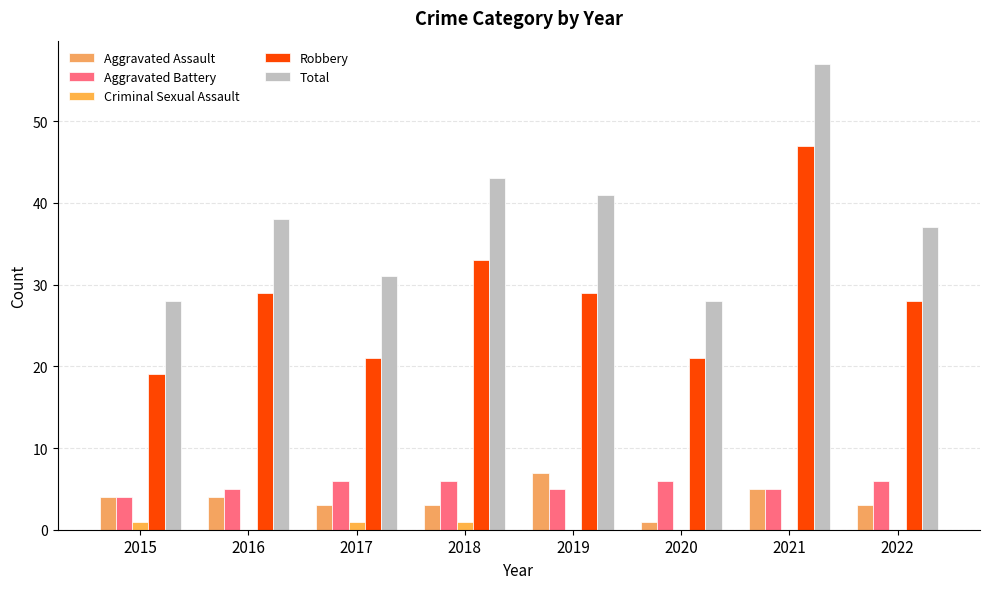

How many categories are shown in the chart?

8